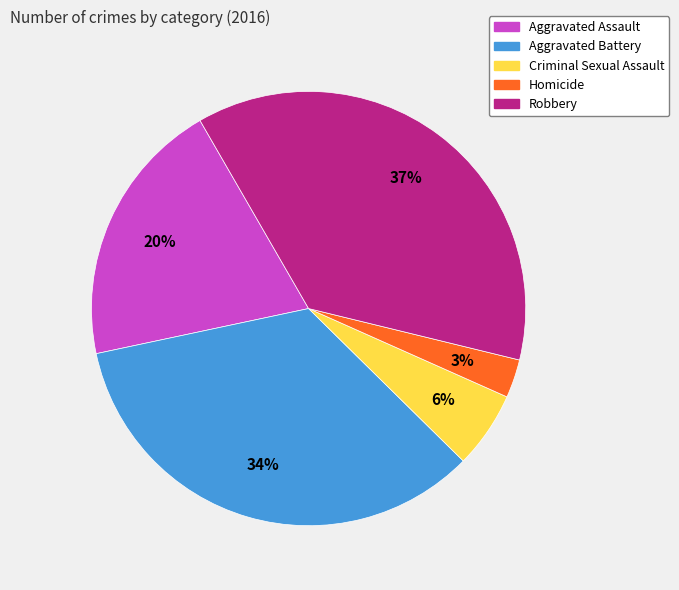

Between Aggravated Battery and Robbery, which is larger?

Robbery